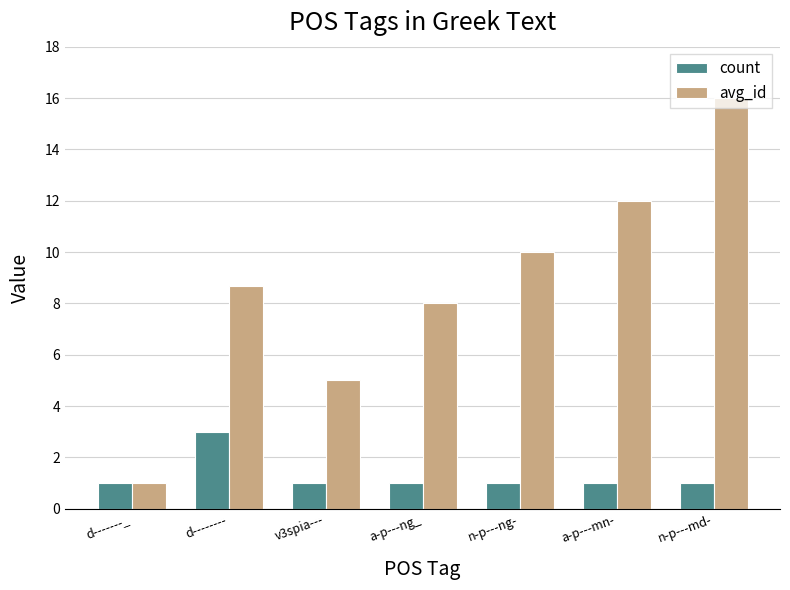

At how many categories does at least one series exceed 4?

6